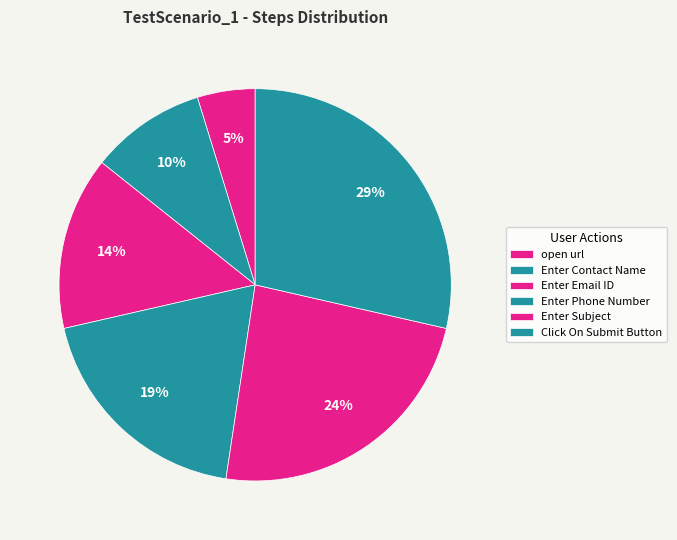

To the nearest percent, what is the difference between the Enter Email ID and Enter Phone Number slice percentages?

5%